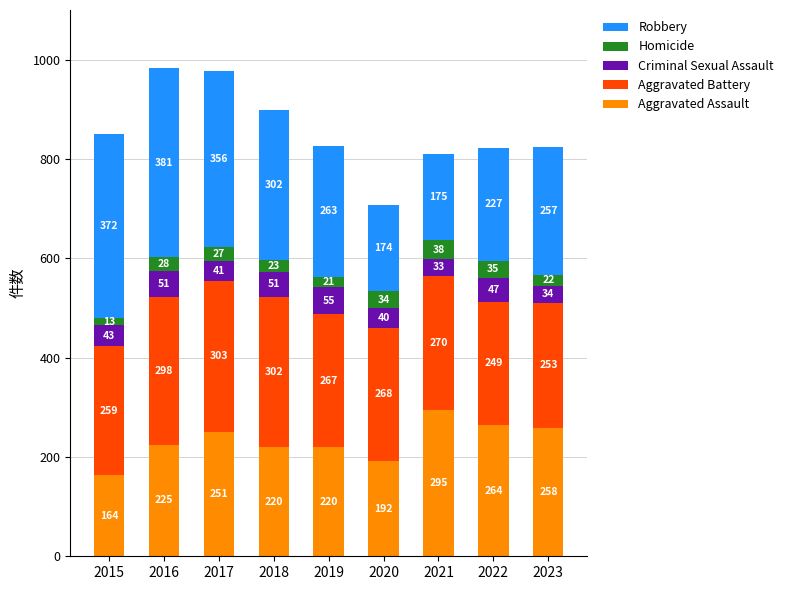

What is the difference between the second highest and minimum values in the Aggravated Assault series?

100